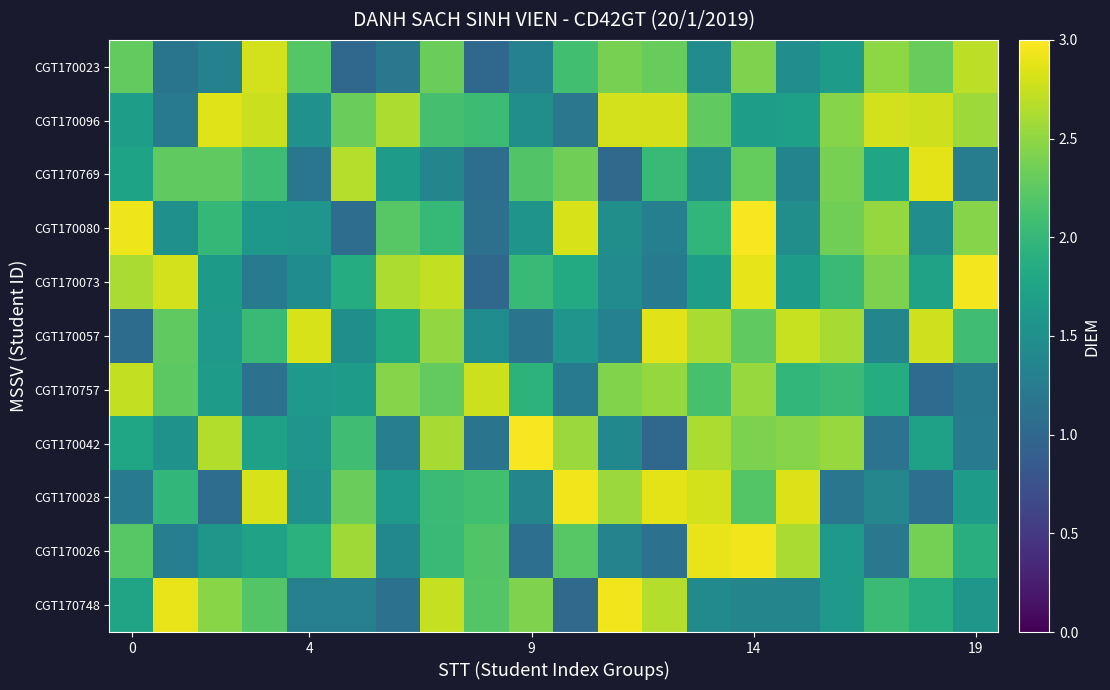

At which category is the sum across all series the highest?

14